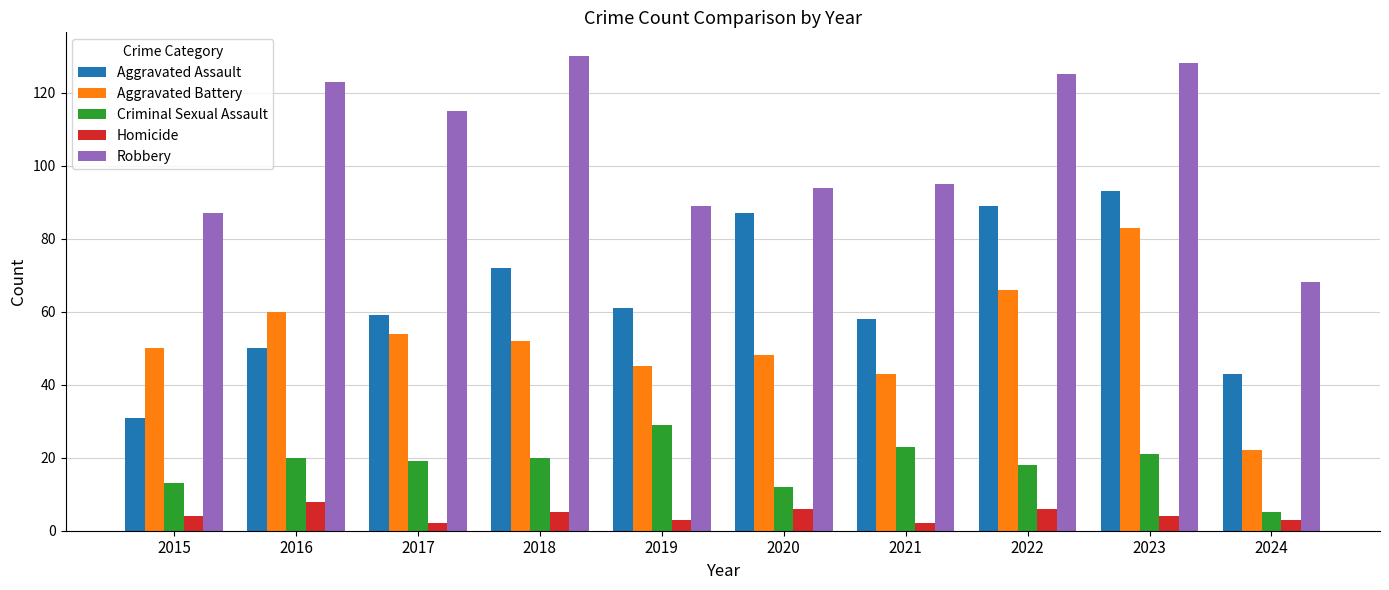

Between 2015 and 2019, which series saw the biggest shift?

Aggravated Assault